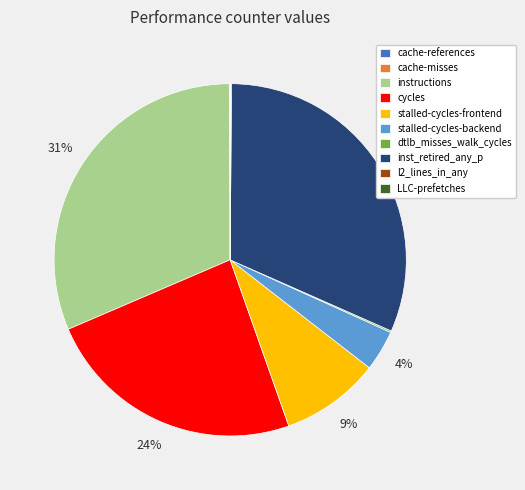

Does any single category account for the majority?

No